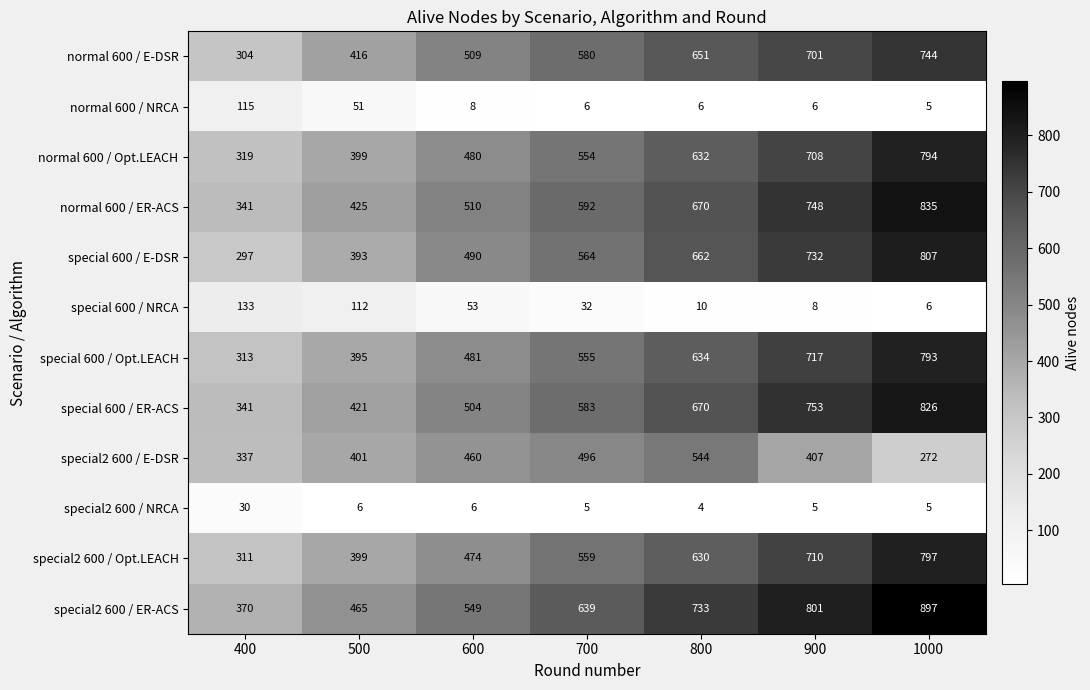

What is the total value across all series at 600?

4524